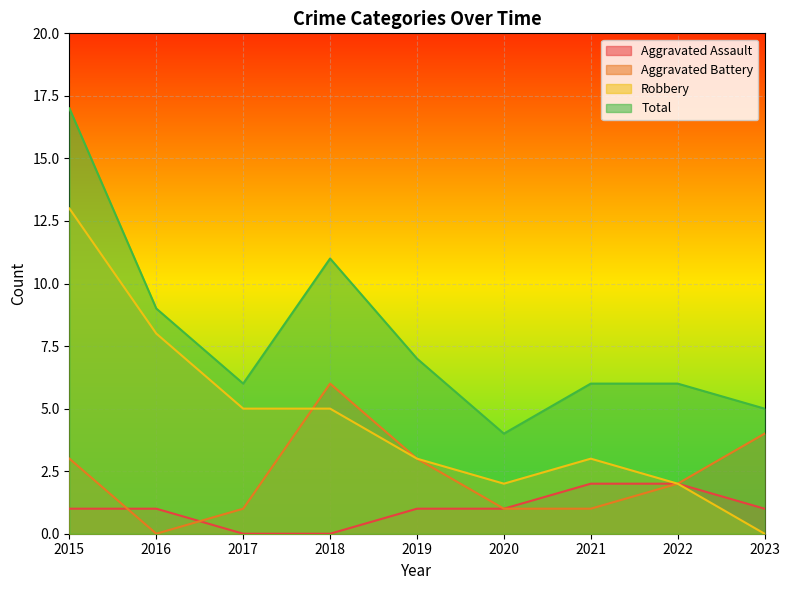

What is the spread (max minus min) of values at 2018?

11